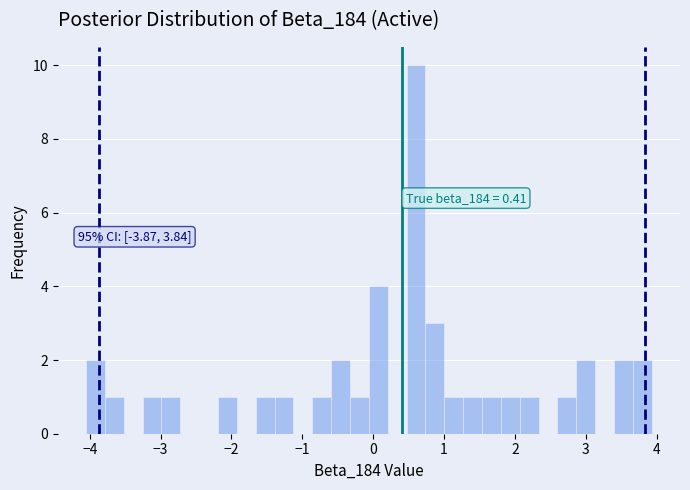

Read against the x-axis, roughly where is the centre of the tallest bar?

0.6